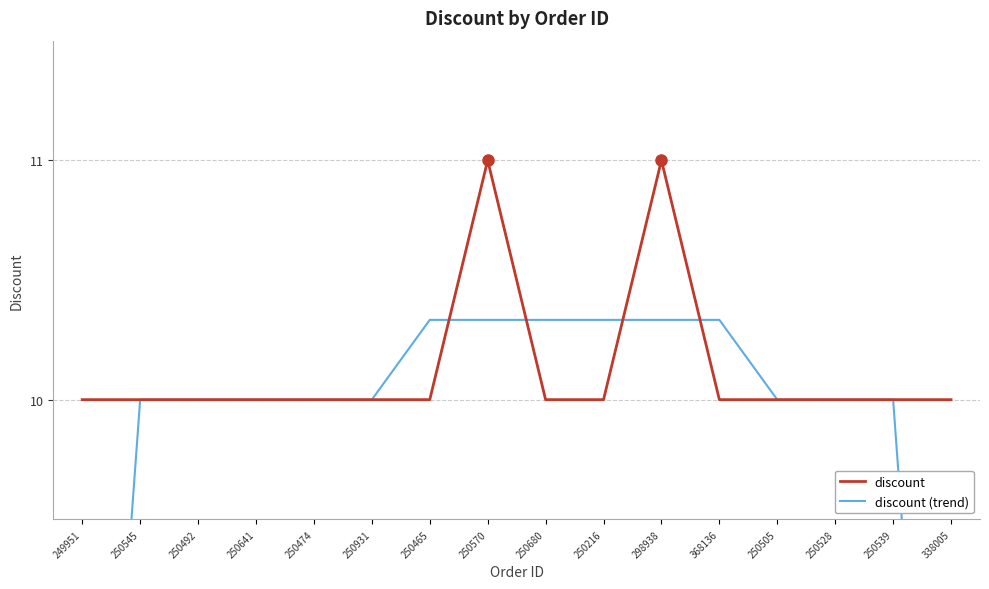

Reading left to right, what are all the values shown in this chart?

discount: 249951=10.0	250545=10.0	250492=10.0	250641=10.0	250474=10.0	250931=10.0	250465=10.0	250570=11.0	250680=10.0	250216=10.0	298938=11.0	368136=10.0	250505=10.0	250528=10.0	250539=10.0	338005=10.0
discount (trend): 249951=6.7	250545=10.0	250492=10.0	250641=10.0	250474=10.0	250931=10.0	250465=10.3	250570=10.3	250680=10.3	250216=10.3	298938=10.3	368136=10.3	250505=10.0	250528=10.0	250539=10.0	338005=6.7